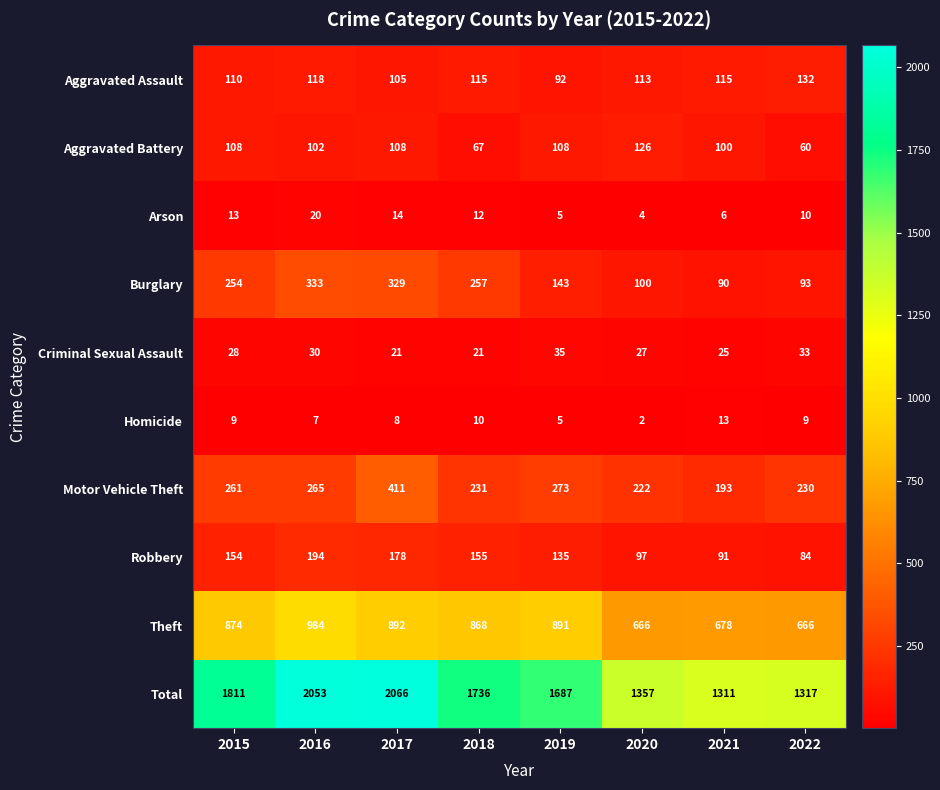

What is the average value of the Criminal Sexual Assault series?

28